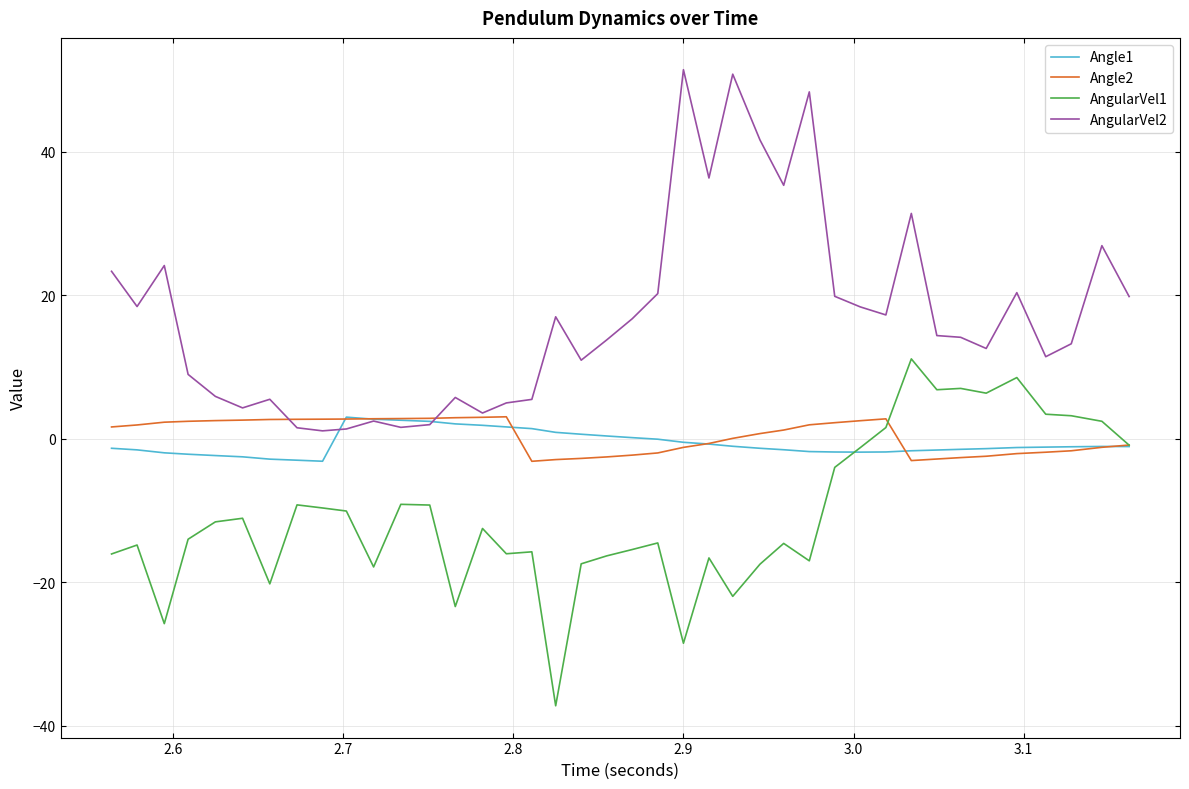

Which series has the largest total across all categories?

AngularVel2